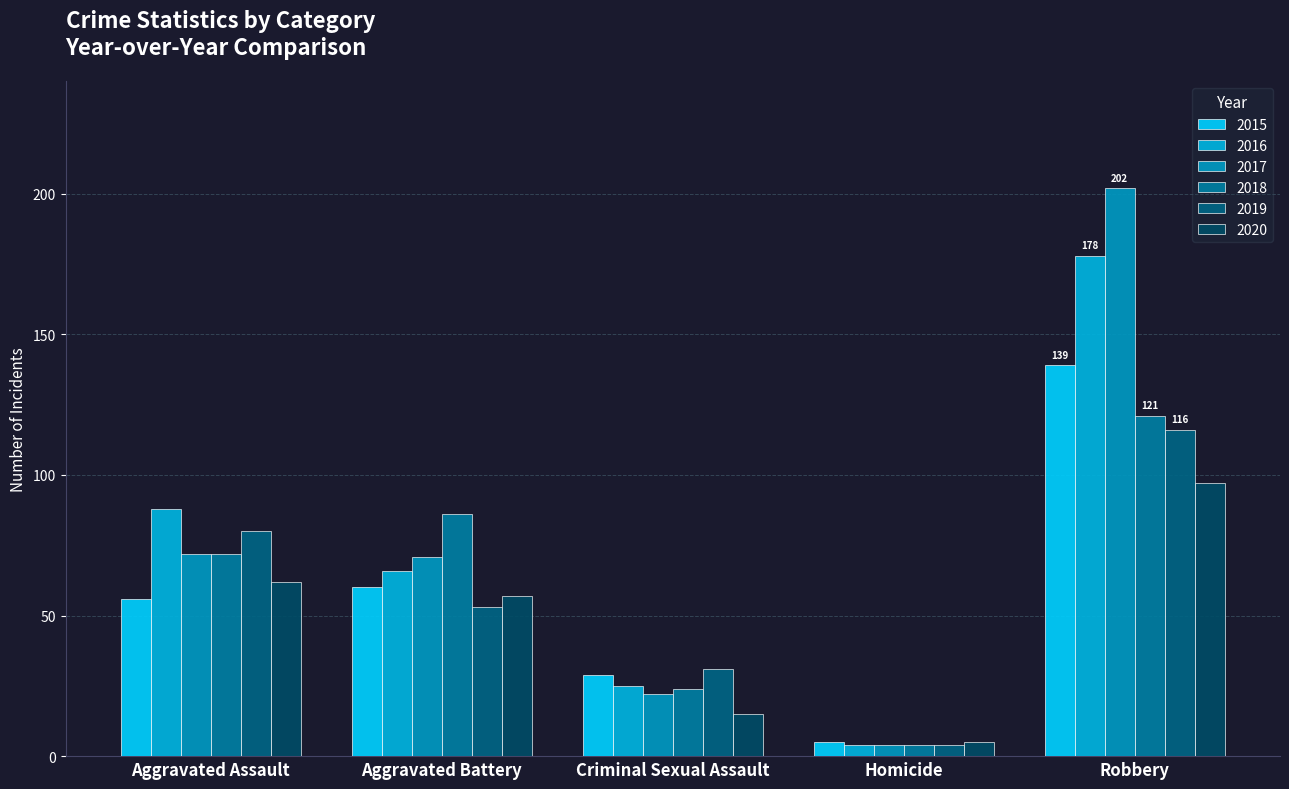

How many bars are there in total?

30